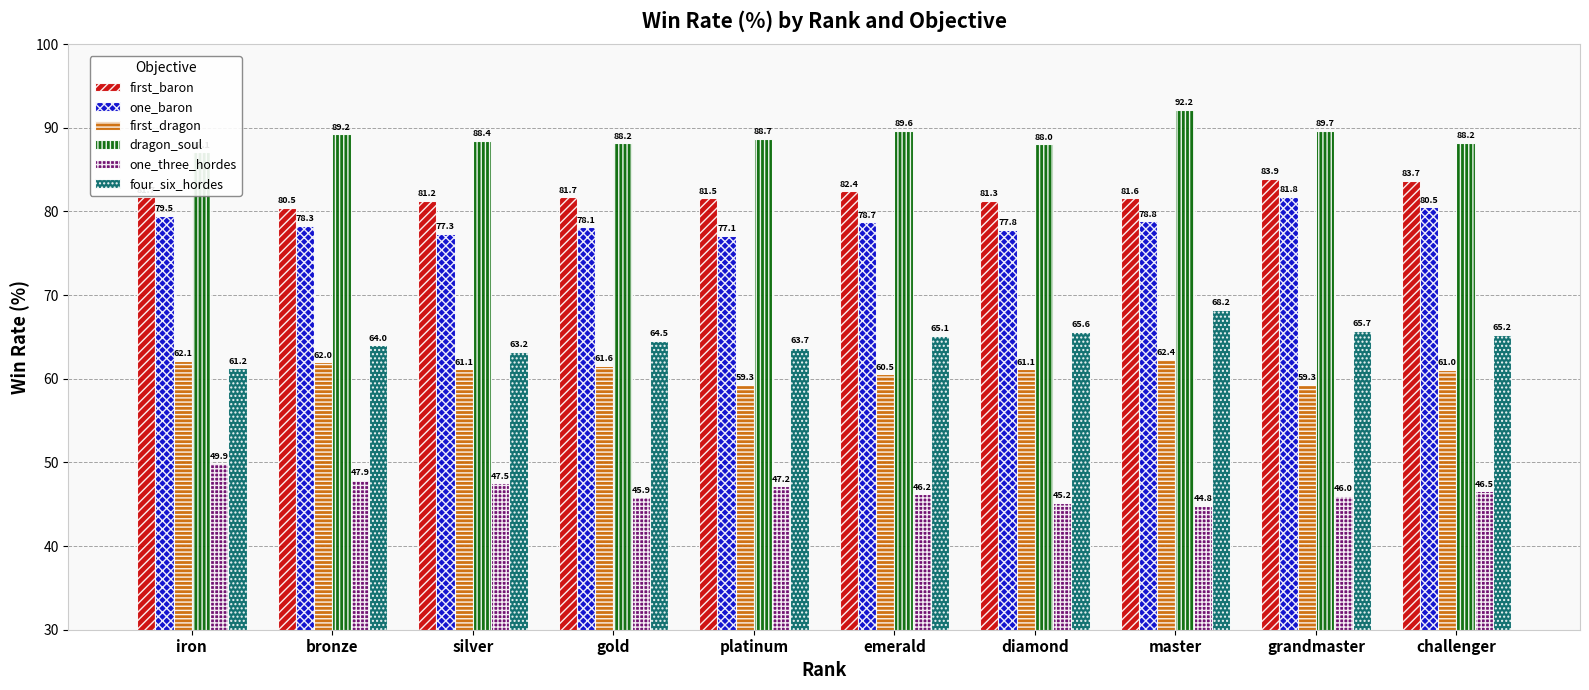

What is the spread (max minus min) of values at platinum?

41.5